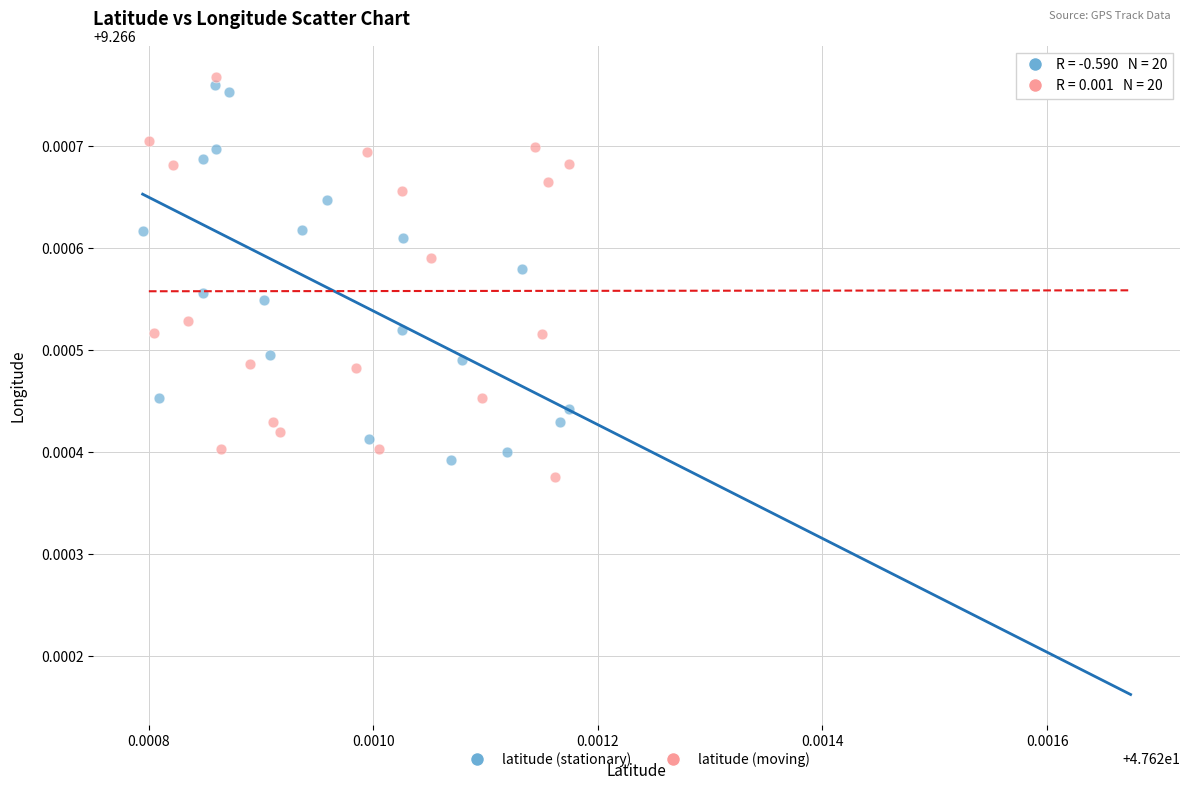

Which series contains the highest Y value?

latitude (moving)